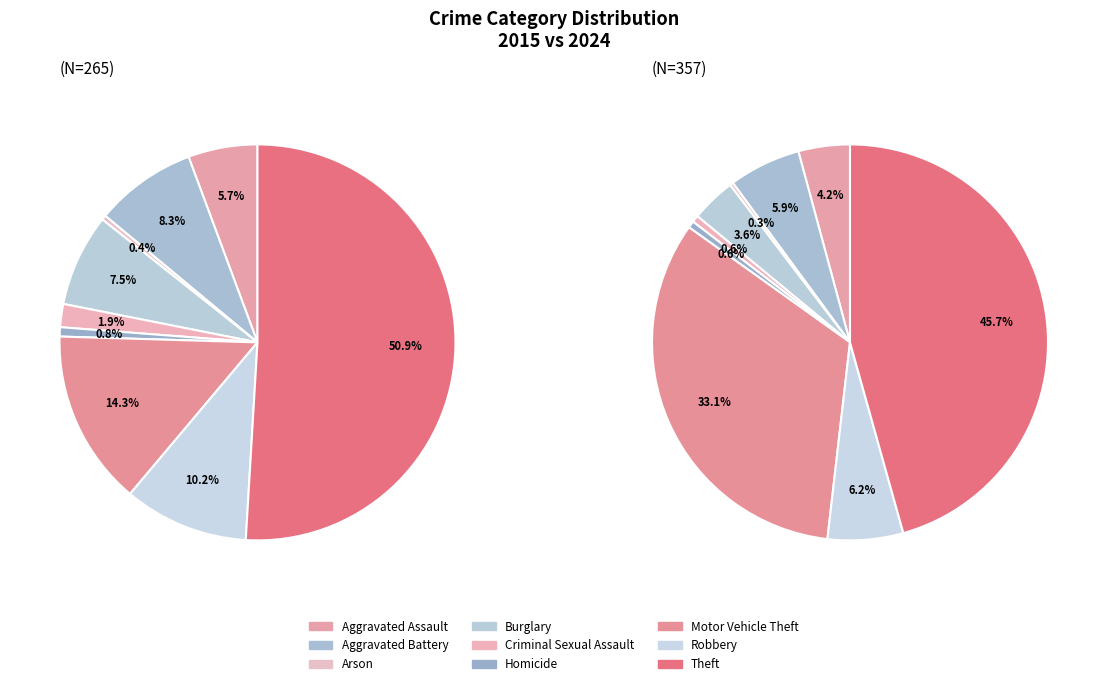

Count the number of slices in the pie.

9